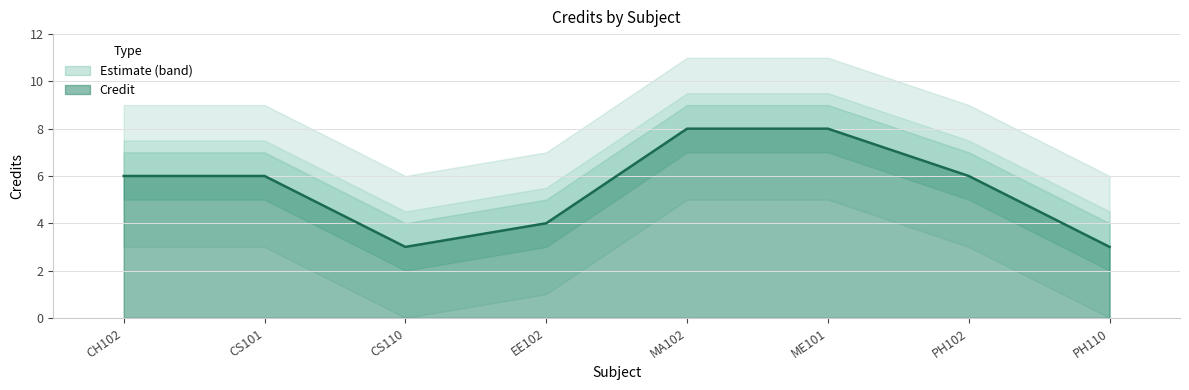

At which category is the sum across all series the highest?

MA102